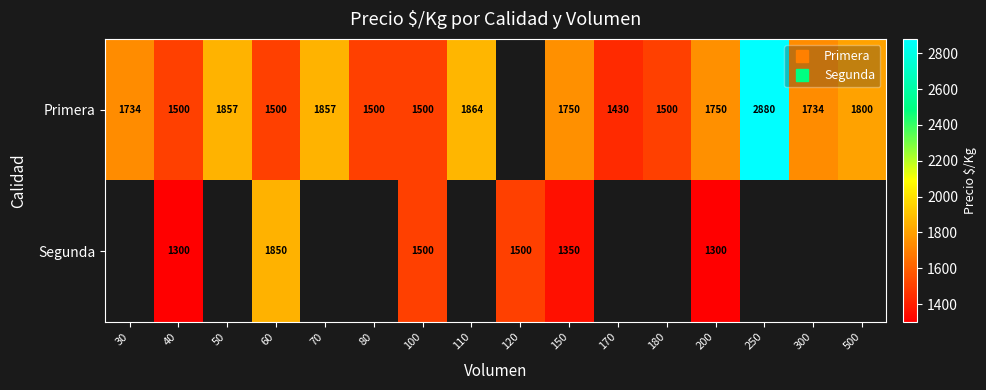

The value of Primera at 150 is 2325.3. True or false?

False